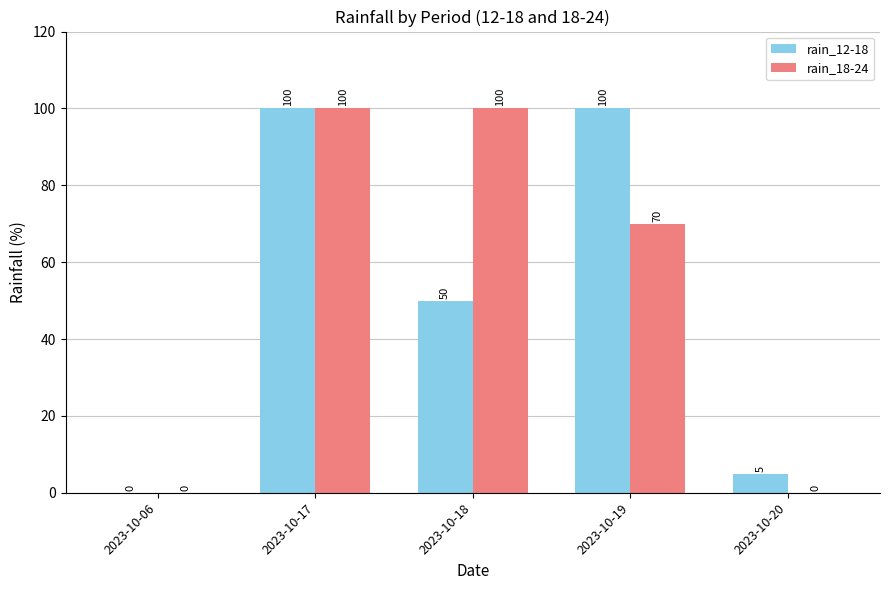

Reading right to left, extract all data points from this chart.

rain_12-18: 2023-10-20=5	2023-10-19=100	2023-10-18=50	2023-10-17=100	2023-10-06=0
rain_18-24: 2023-10-20=0	2023-10-19=70	2023-10-18=100	2023-10-17=100	2023-10-06=0